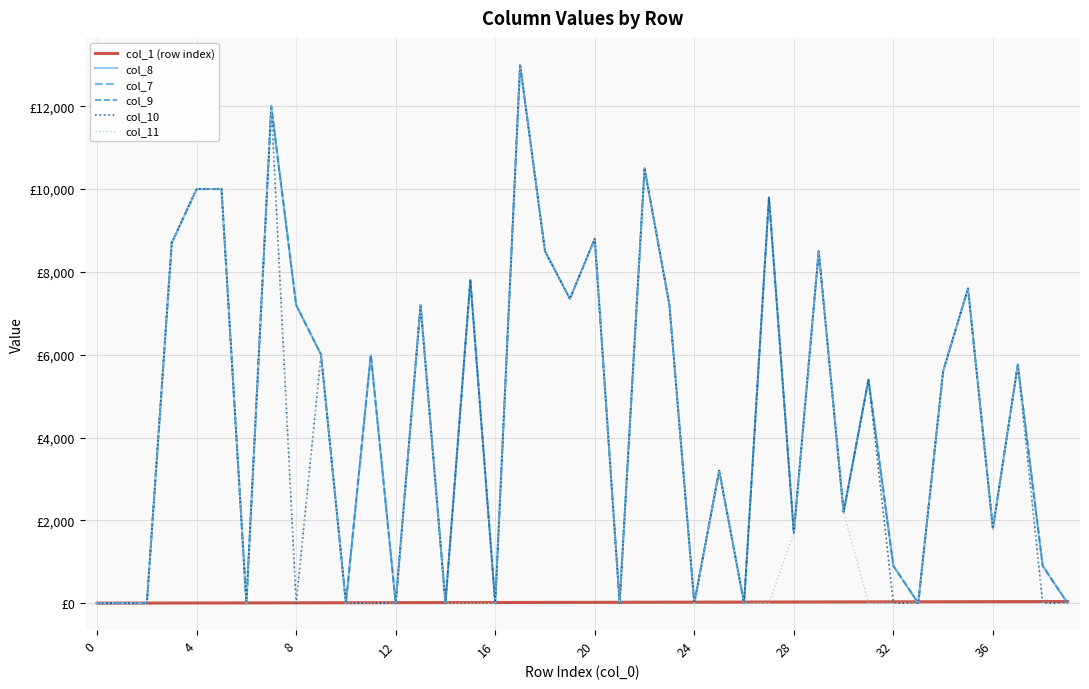

At how many categories does at least one series exceed 4450?

21